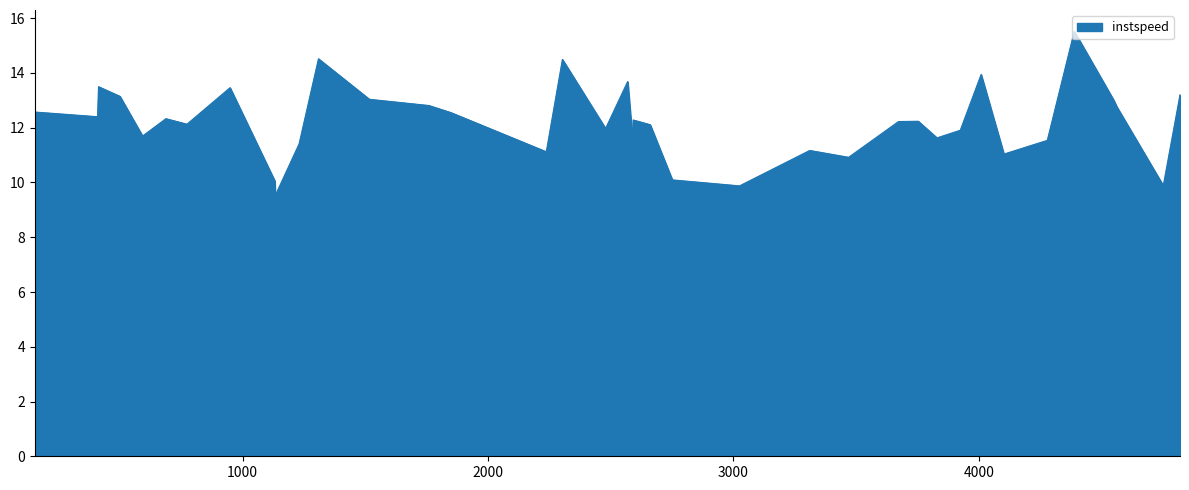

What is the maximum value shown in the chart?

15.5